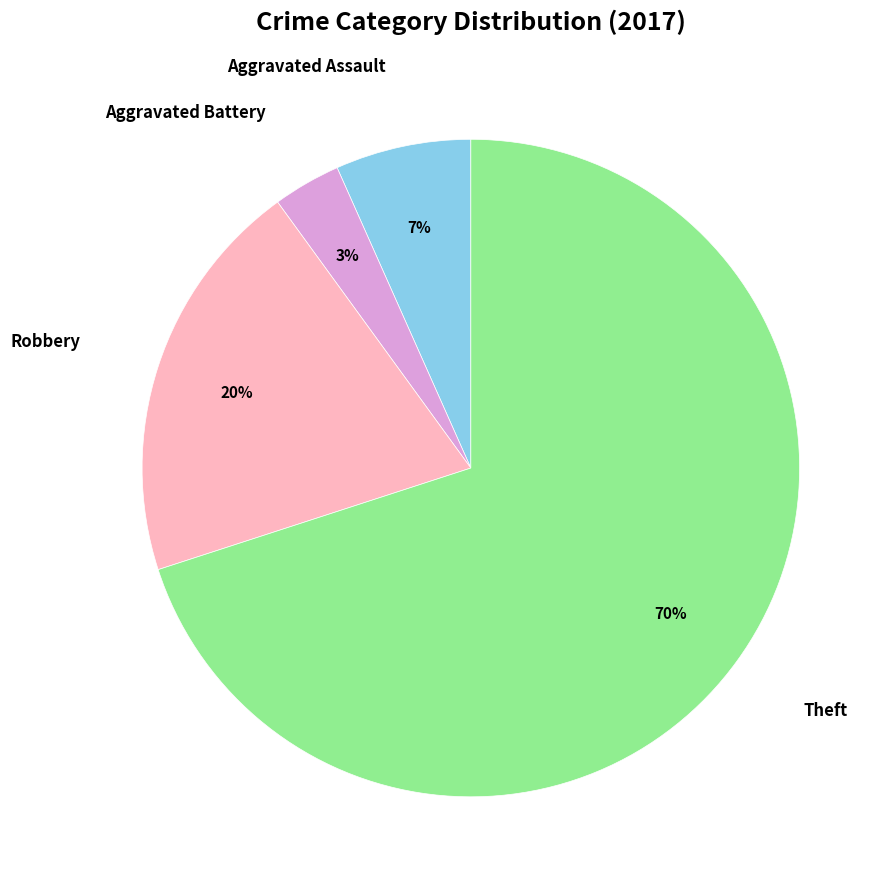

Is there any slice that represents more than half of the pie?

Yes